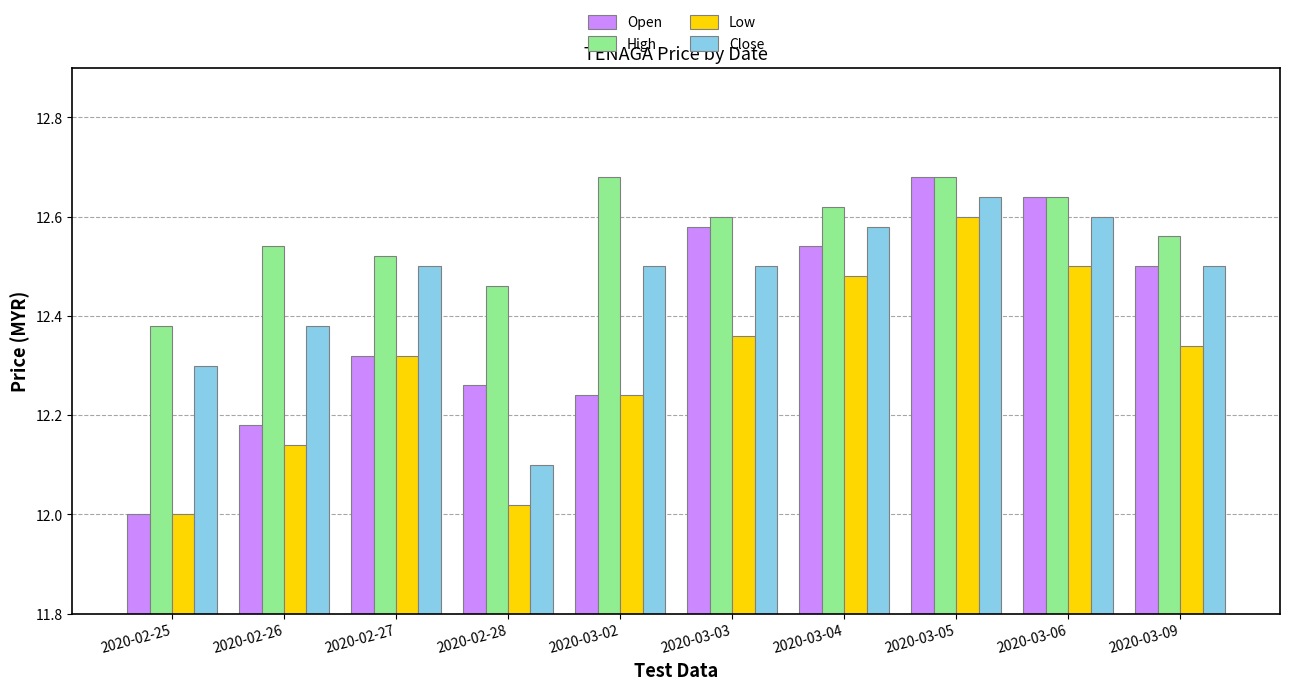

Which category has the highest value in the Close series?

2020-03-05